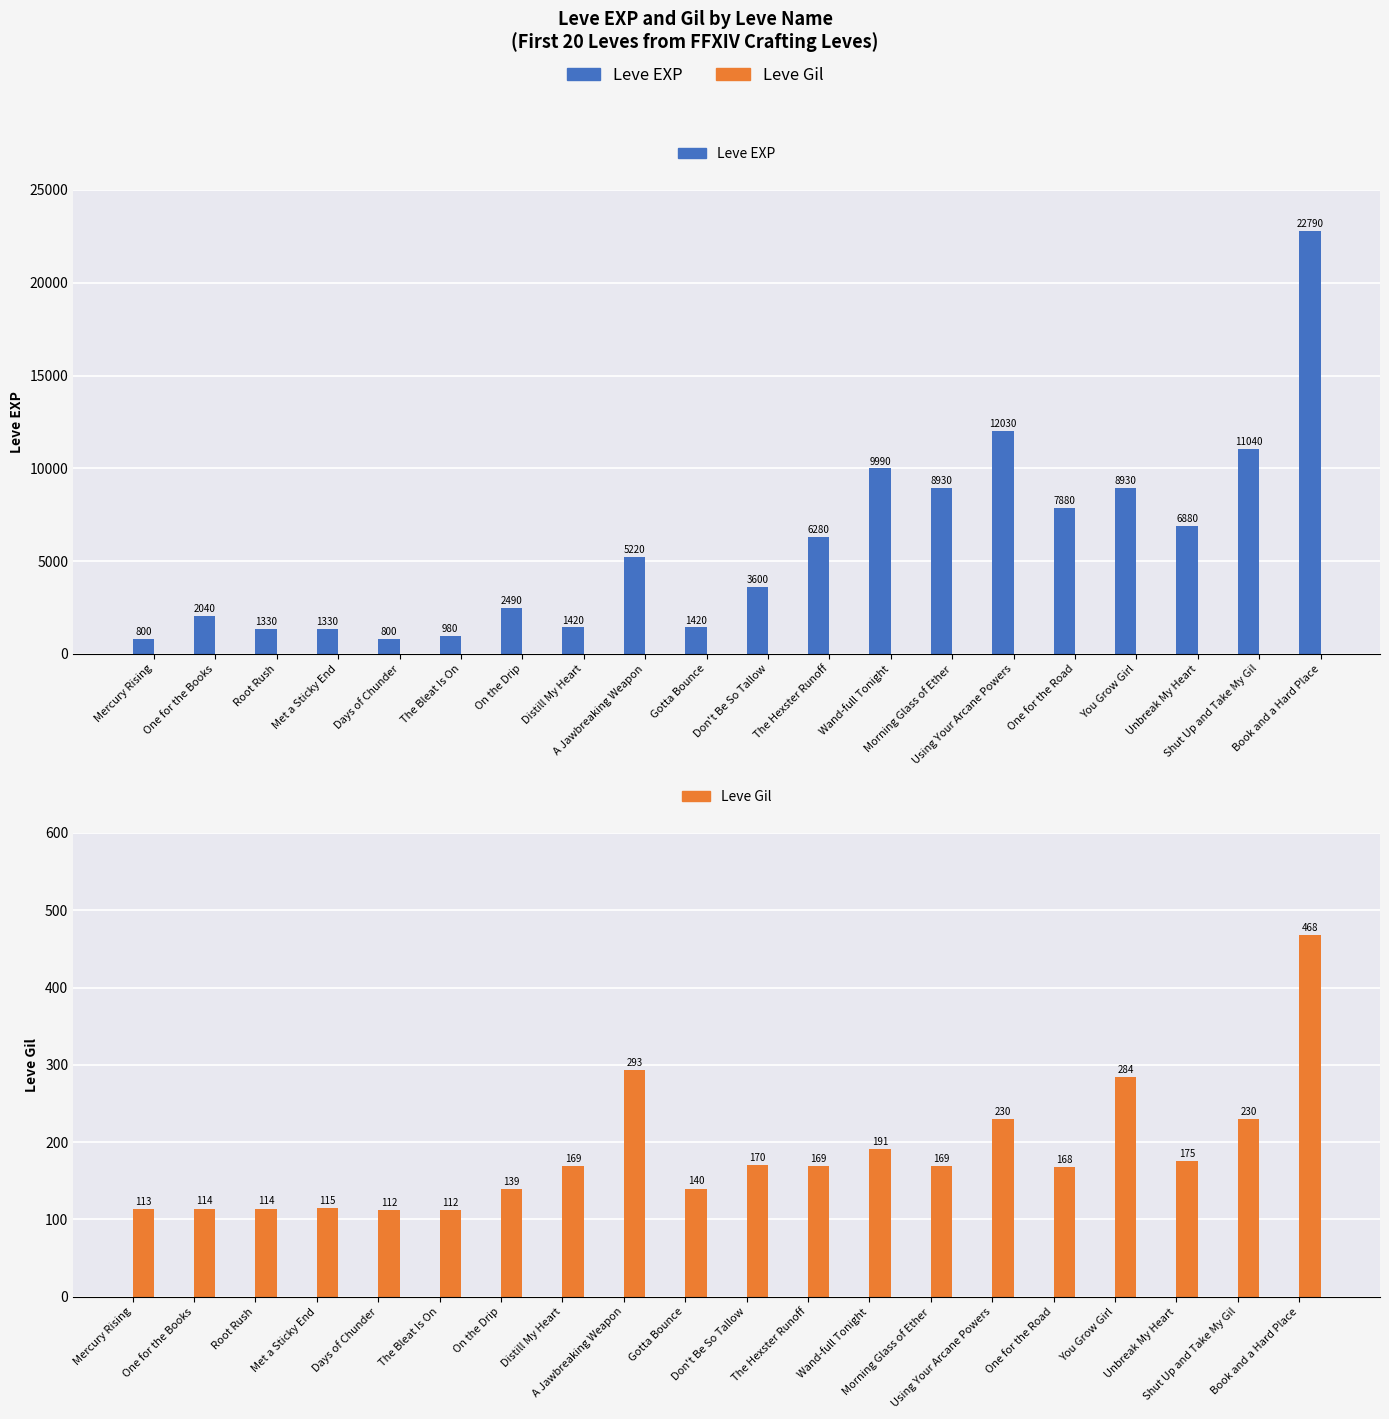

What is the total value across all series at You Grow Girl?

9214